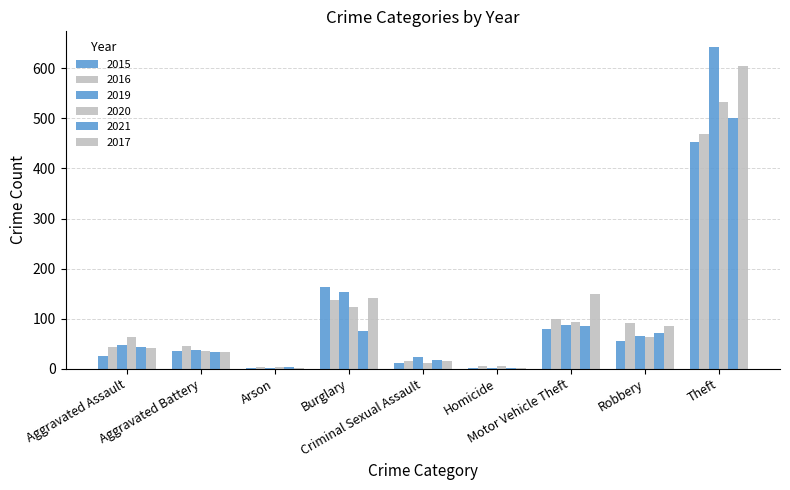

How many distinct data groups are displayed?

6